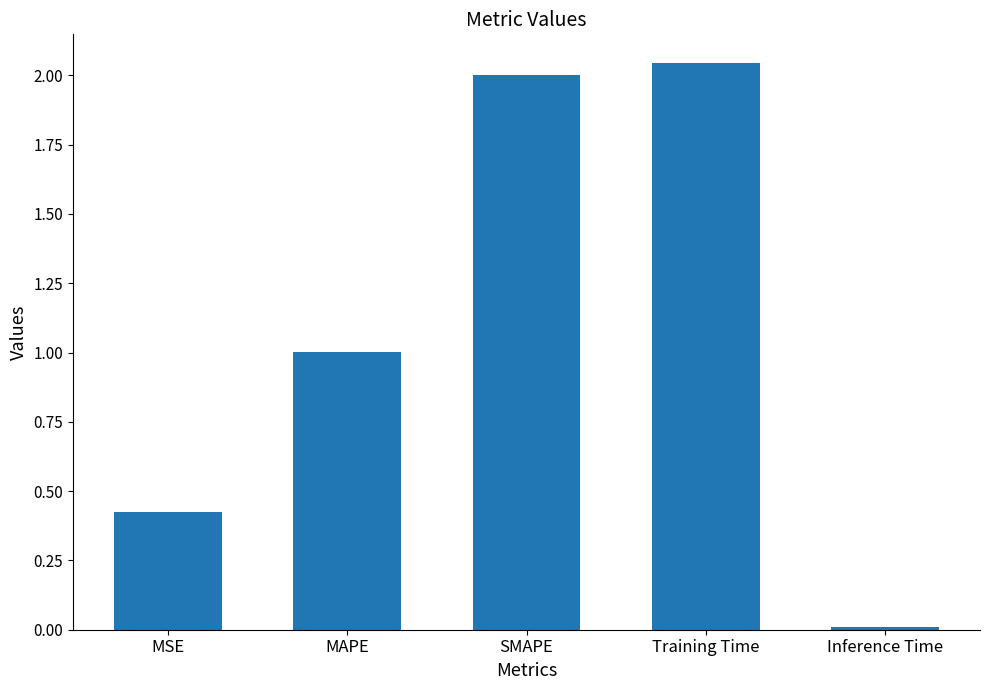

What is the average value?

1.1